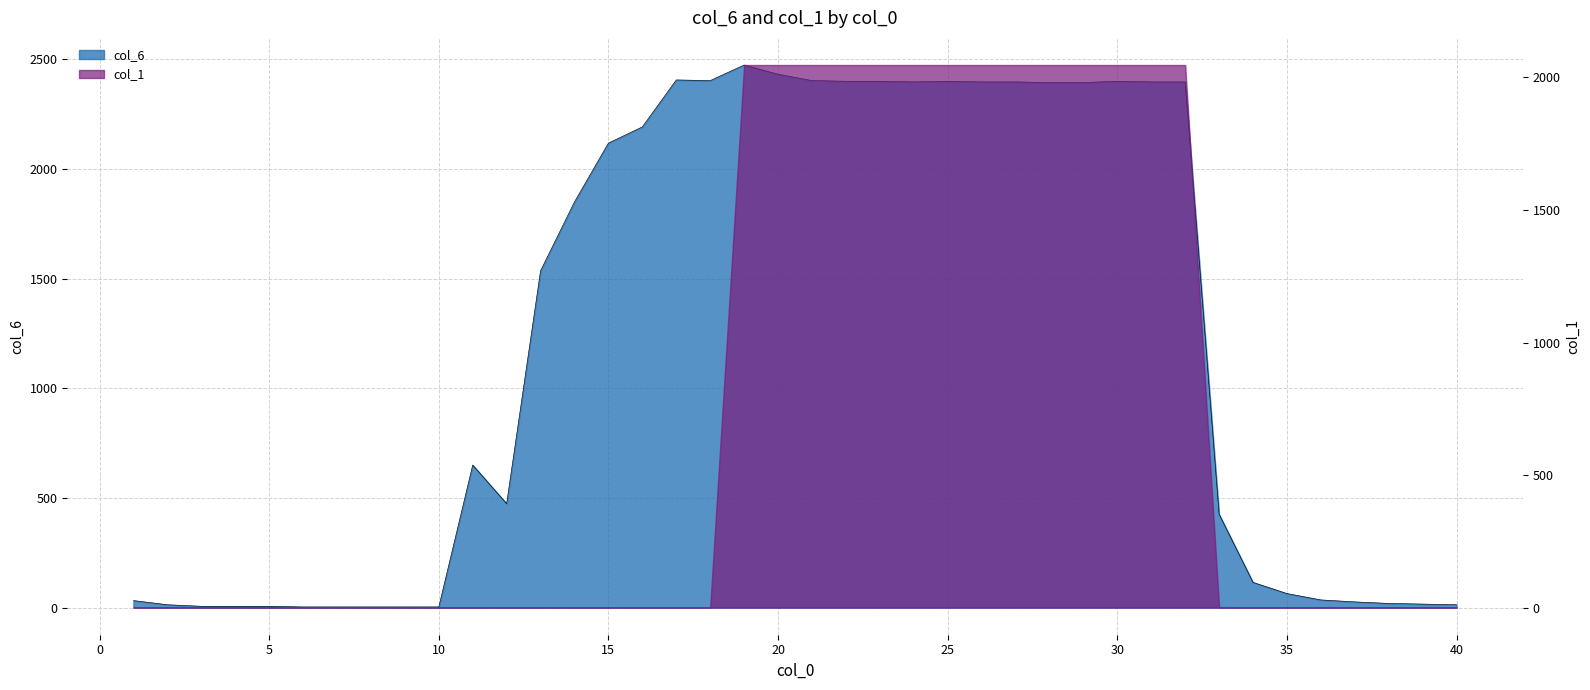

List the labels in order of value, smallest first.

6, 7, 8, 9, 10, 3, 4, 5, 2, 40, 39, 38, 37, 1, 36, 35, 34, 33, 12, 11, 13, 14, 15, 16, 28, 29, 24, 26, 27, 31, 32, 22, 23, 25, 30, 18, 21, 17, 20, 19